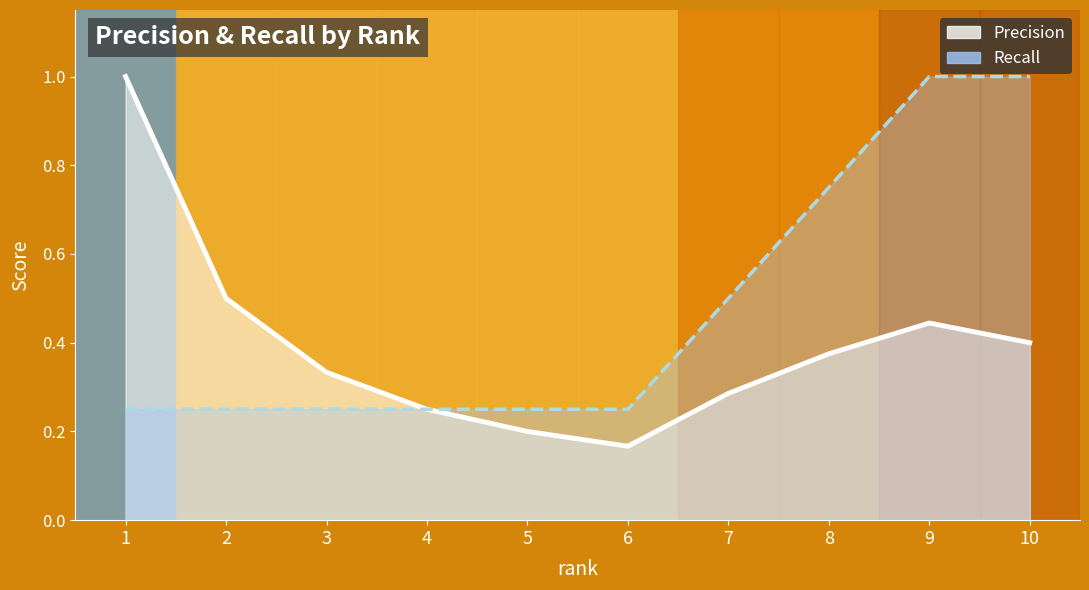

What is the difference between the maximum and minimum values in the Recall series?

0.8